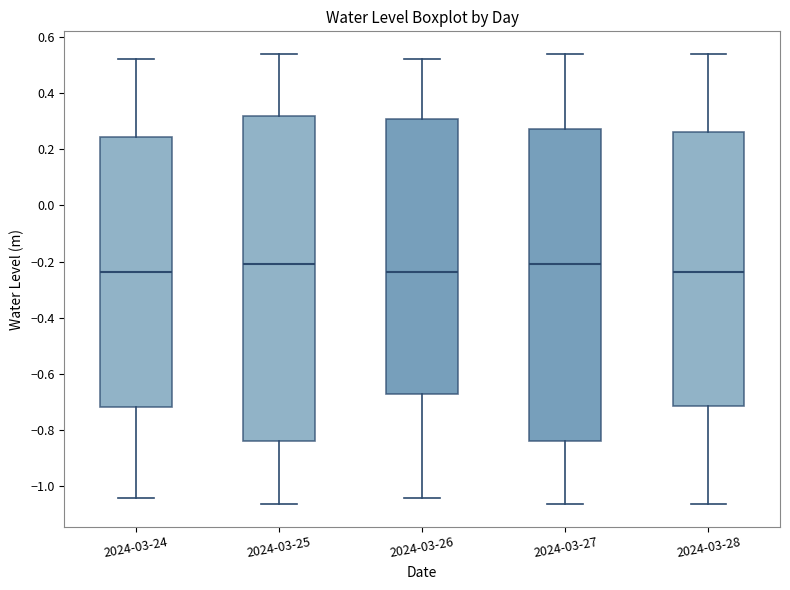

Which box is the tallest, from its lower edge to its upper edge?

2024-03-25